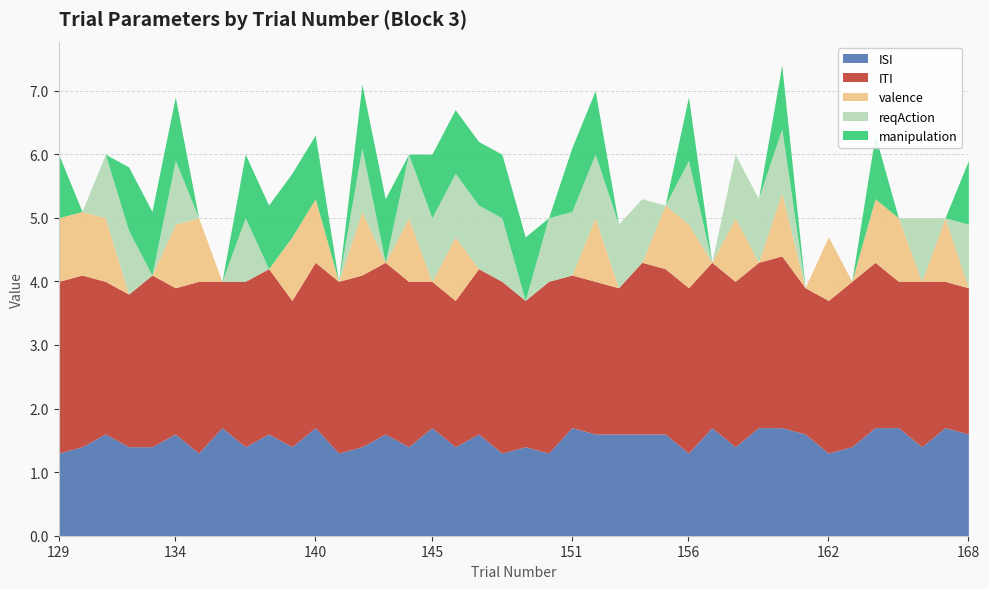

Rank the series at 129 from lowest to highest value.

reqAction, valence, manipulation, ISI, ITI